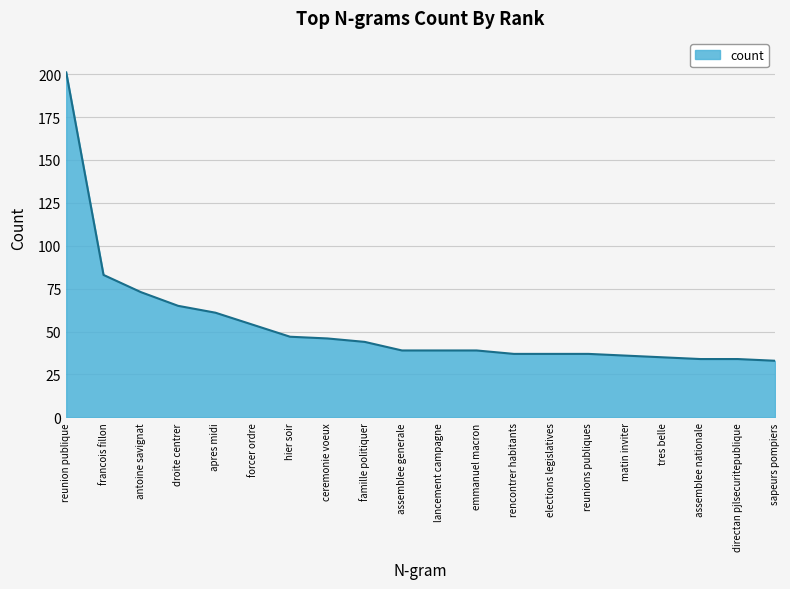

Reading left to right, transcribe all the data shown in this chart.

201	83	73	65	61	54	47	46	44	39	39	39	37	37	37	36	35	34	34	33